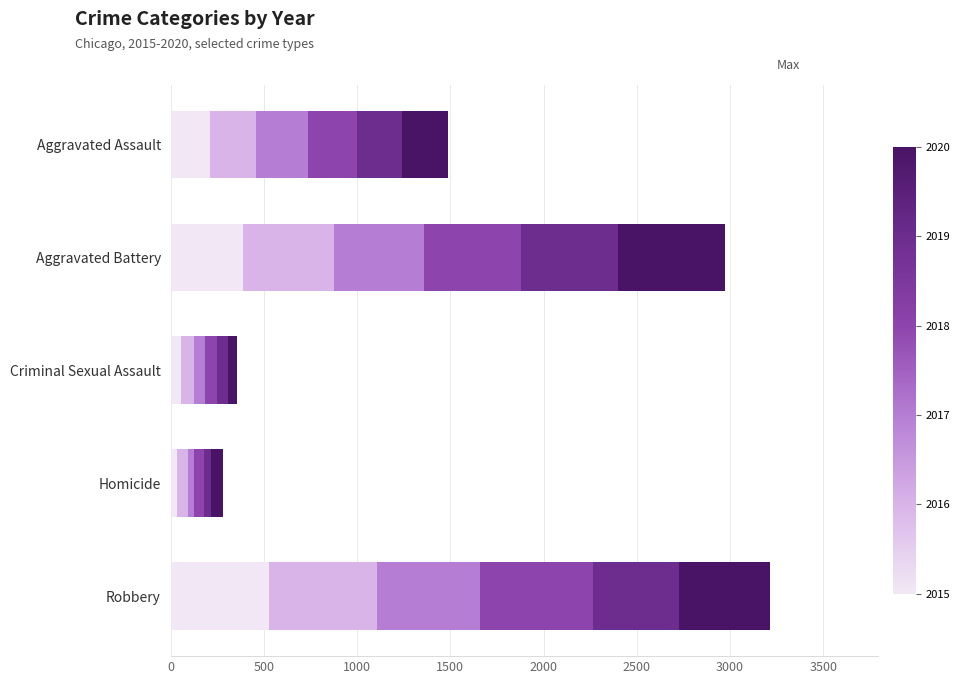

What is the total value across all series at Aggravated Battery?

2974